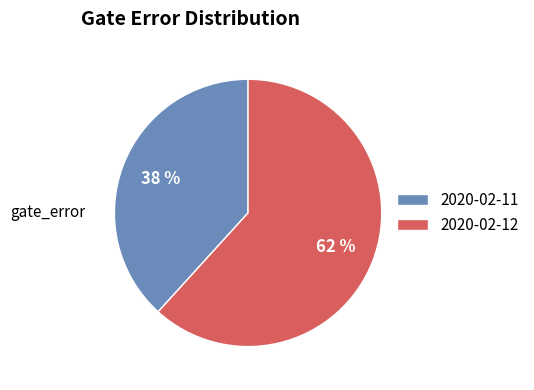

Rank the categories by value from highest to lowest.

2020-02-12, 2020-02-11